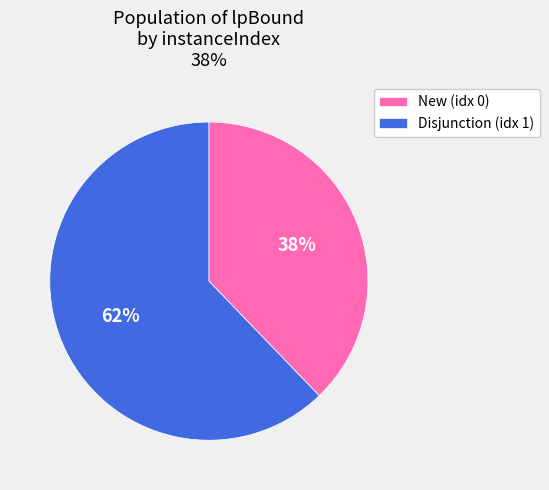

What is the majority slice?

Disjunction (idx 1)